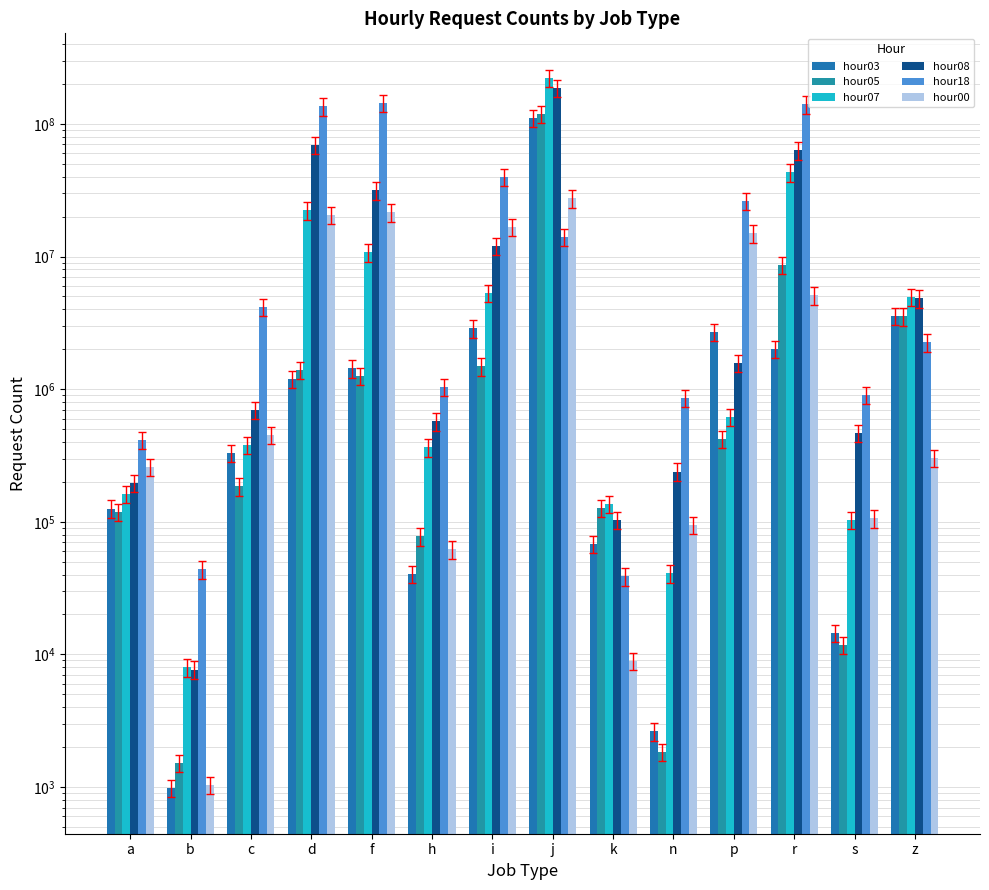

What is the label of the 13th bar from the right?

b